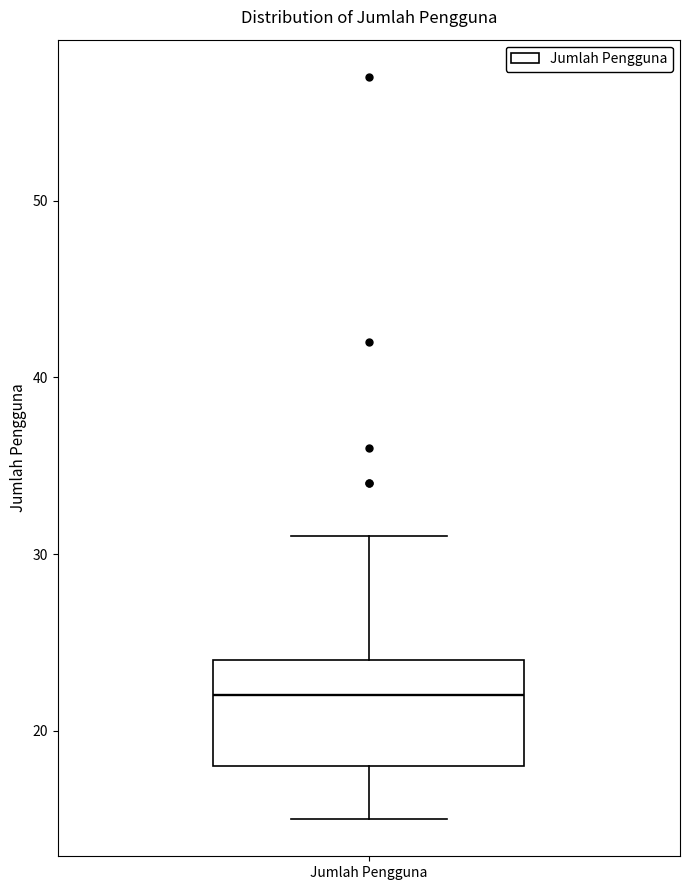

Transcribe this box plot: give where the median line is, the range the box spans, and where the two whiskers end, as read against the y-axis. The values are not printed on the chart, so give them approximately, as read against the axis.

median 22, box 18 to 24, whiskers 15 to 31